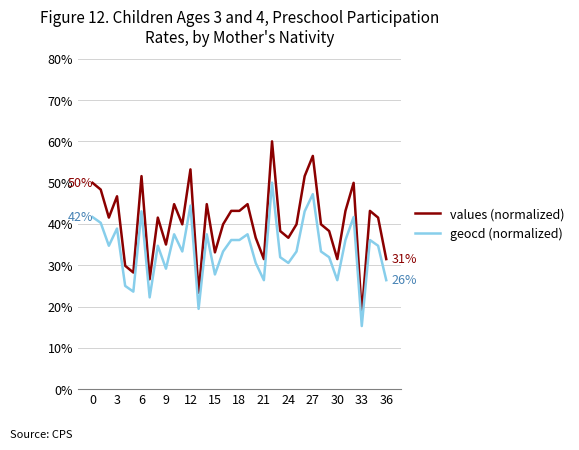

What is the maximum value shown in the chart?

60.0